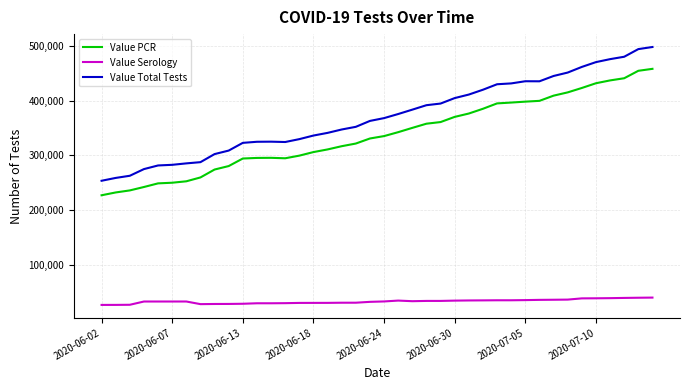

Which series has the largest total across all categories?

Value Total Tests